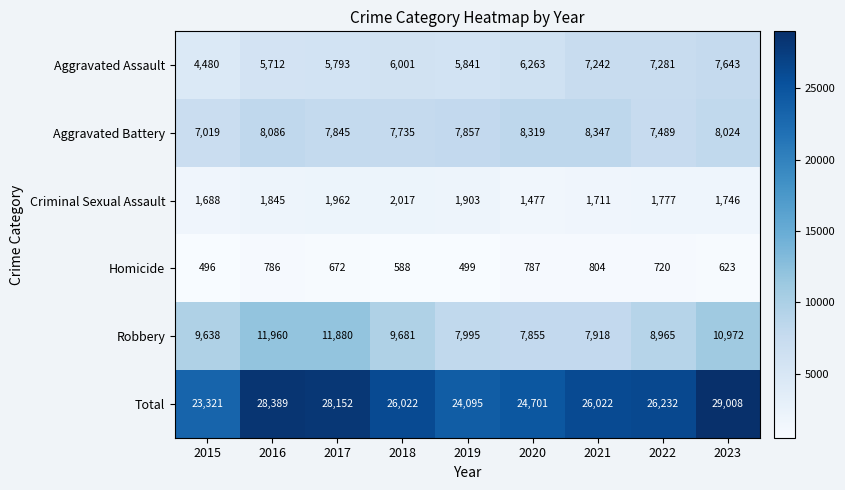

What is the sum of all Aggravated Assault values?

56256